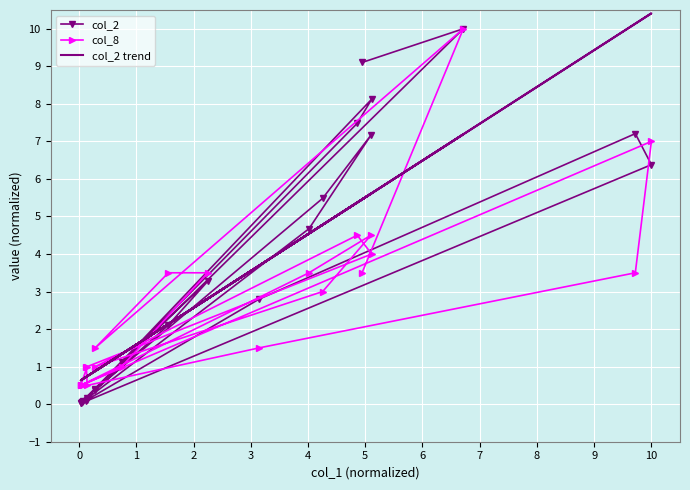

What are all the series names shown in the legend?

col_2, col_8, col_2 trend